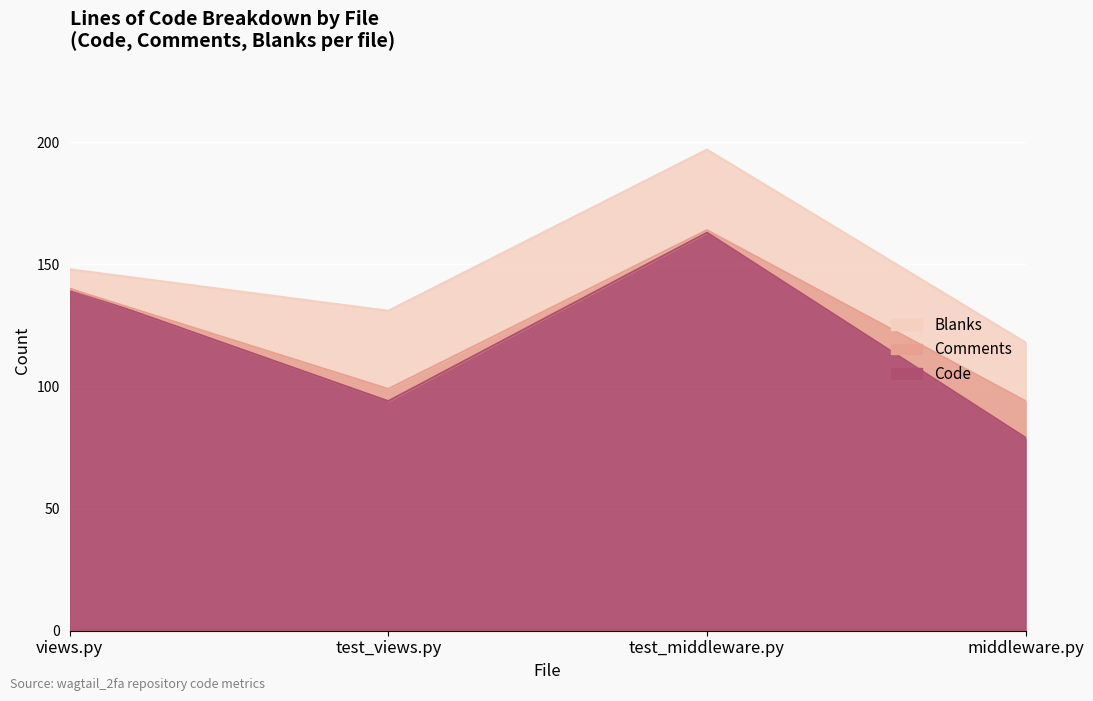

Reading left to right, transcribe all the data shown in this chart.

Code: views.py=140	test_views.py=94	test_middleware.py=163	middleware.py=79
Comments: views.py=0	test_views.py=5	test_middleware.py=1	middleware.py=15
Blanks: views.py=8	test_views.py=32	test_middleware.py=33	middleware.py=24